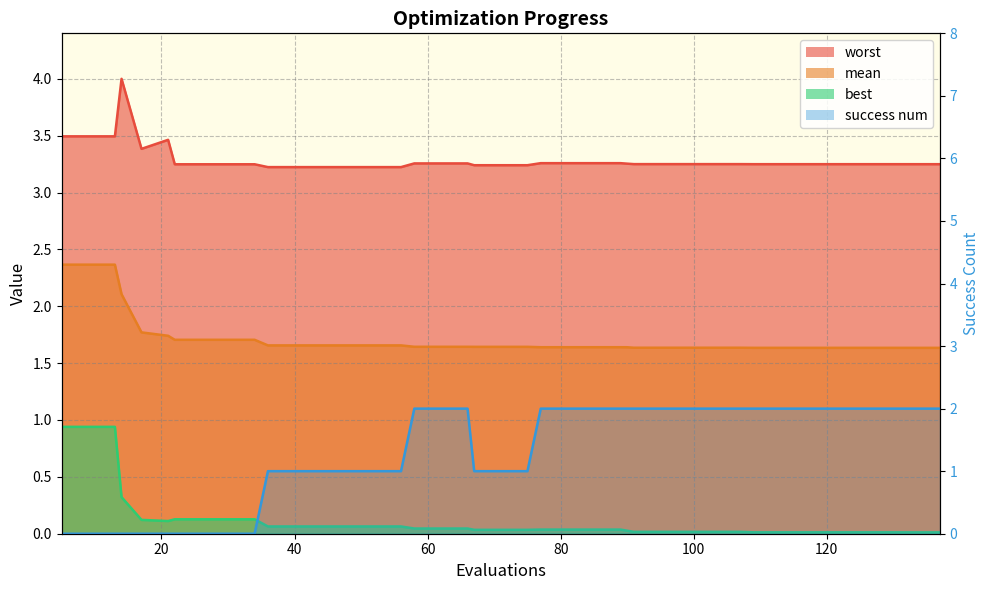

How many lines are shown in the chart?

4